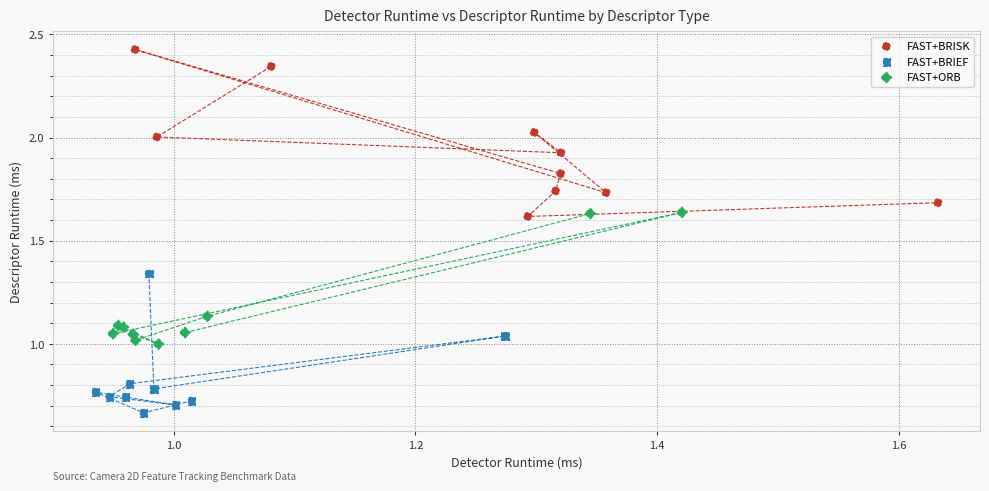

Which series has the widest spread of Y values?

FAST+BRISK